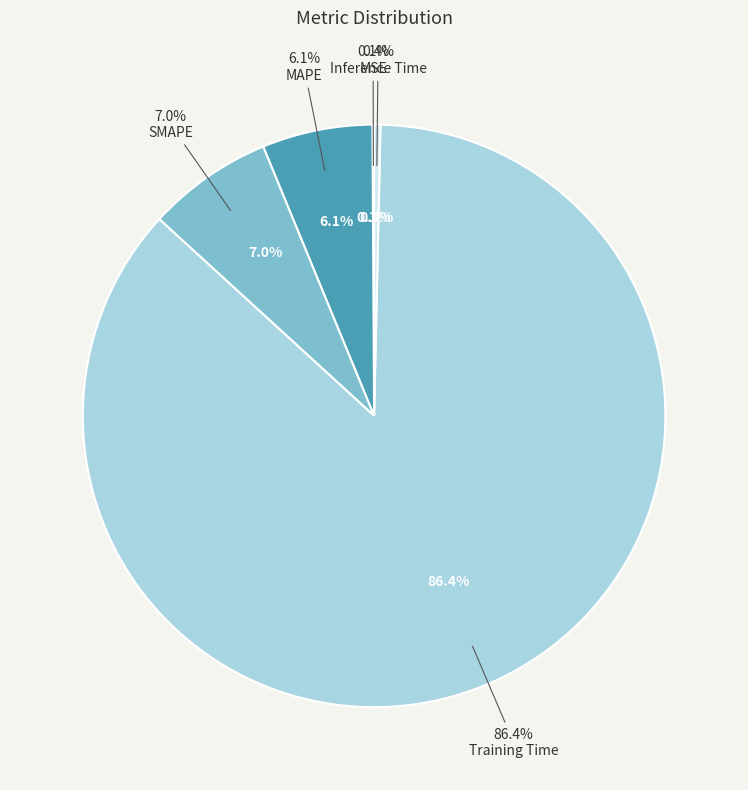

Is there any slice that represents more than half of the pie?

Yes